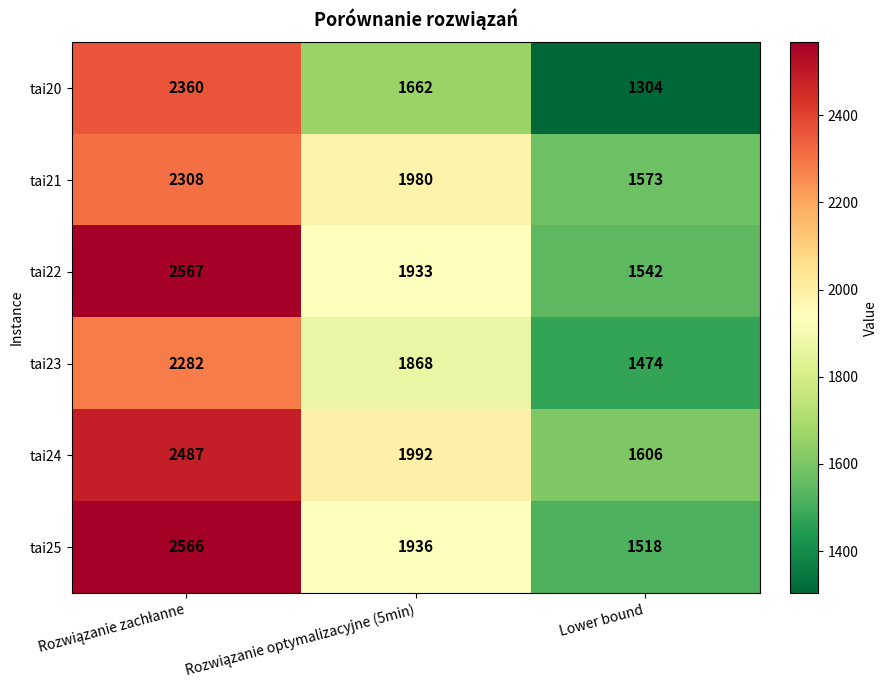

Rank the series at Lower bound from lowest to highest value.

tai20, tai23, tai25, tai22, tai21, tai24